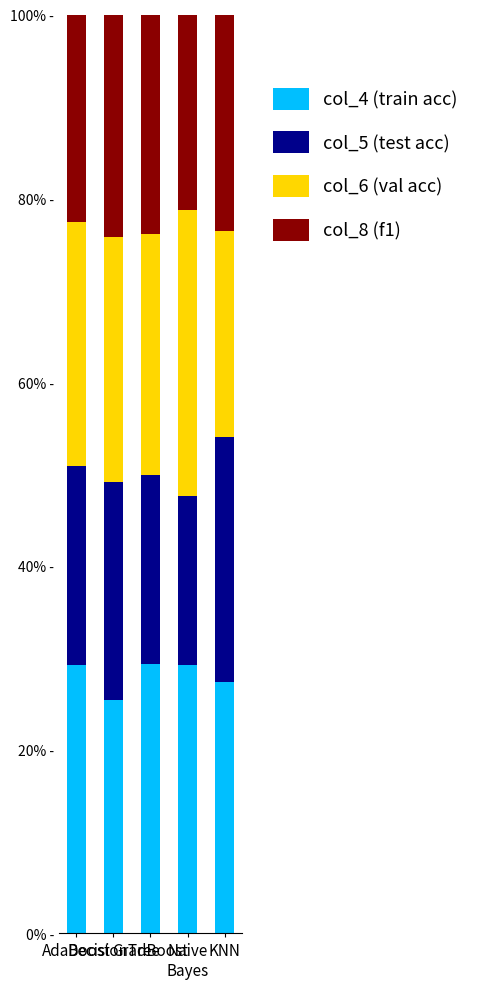

What are all the series names shown in the legend?

col_4 (train acc), col_5 (test acc), col_6 (val acc), col_8 (f1)